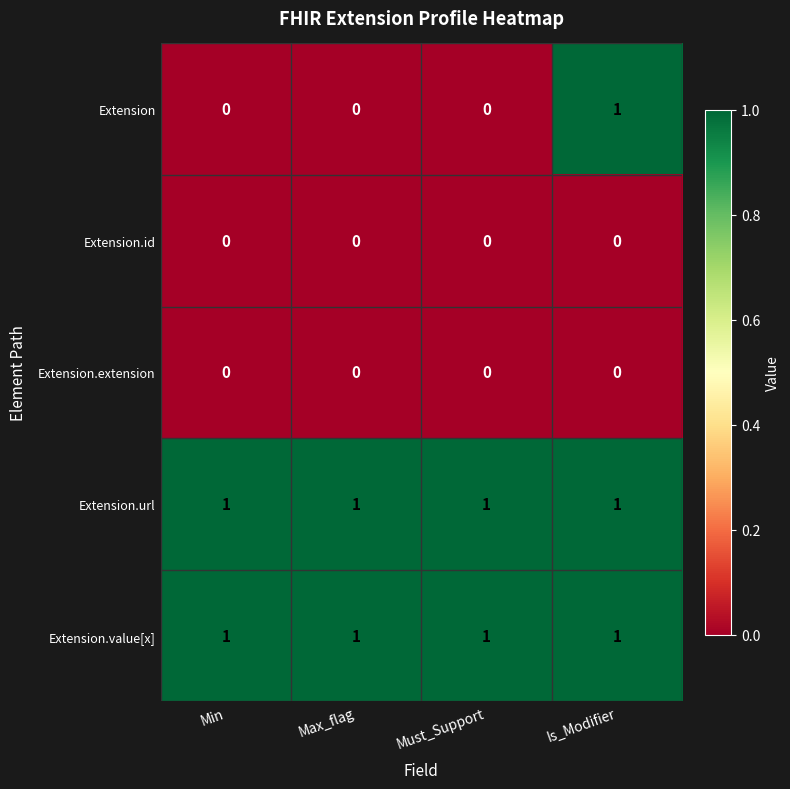

How many data points does each series have?

4